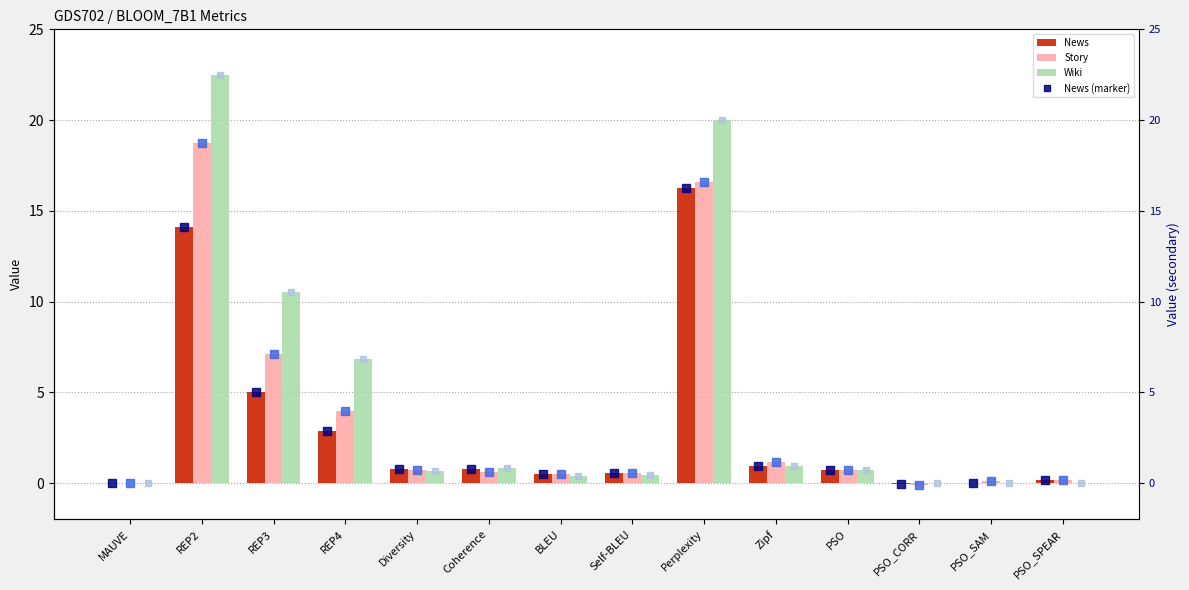

Are the bars grouped side by side (vs. stacked)?

Yes